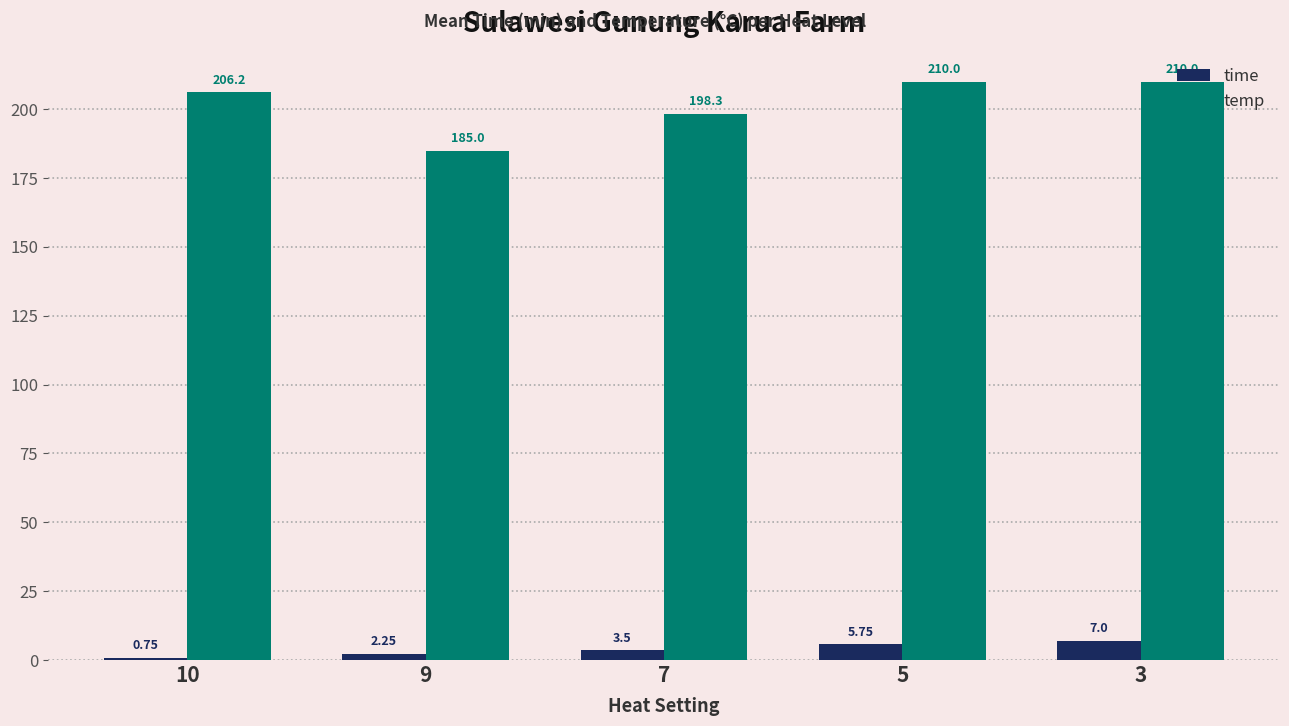

At 3, list the series in order from largest to smallest.

temp, time